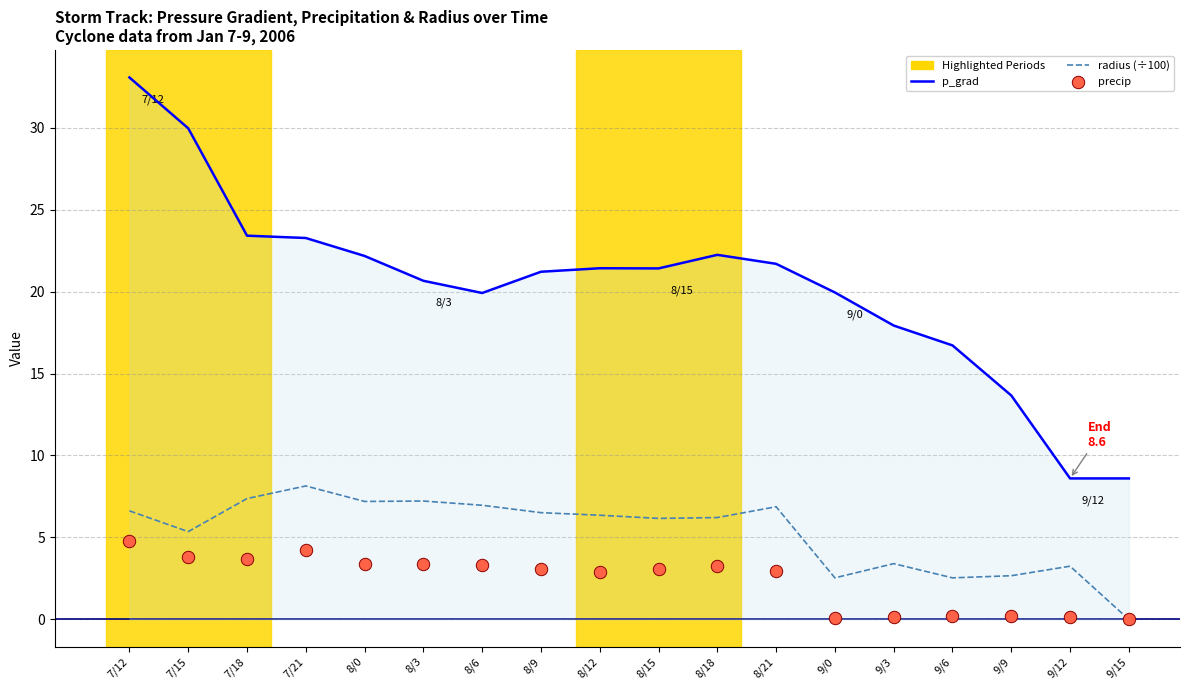

Which series has the largest Y range (max minus min)?

p_grad